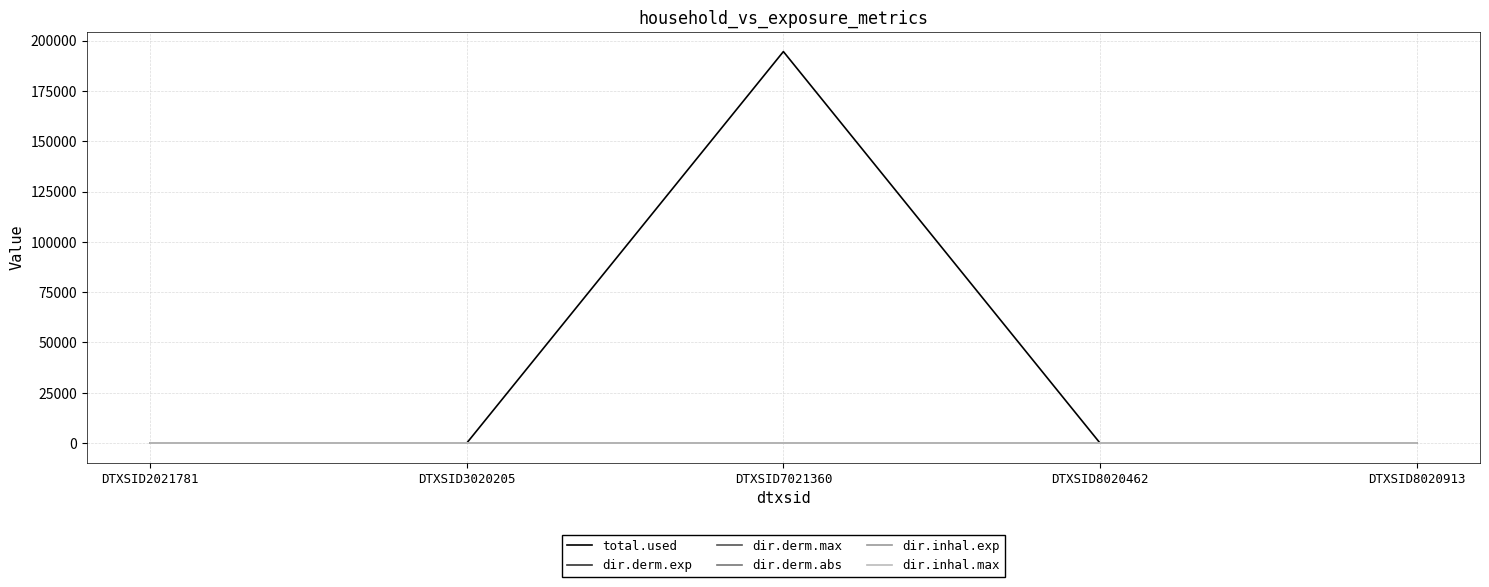

The value of dir.derm.max at DTXSID8020462 is 0.0. True or false?

True